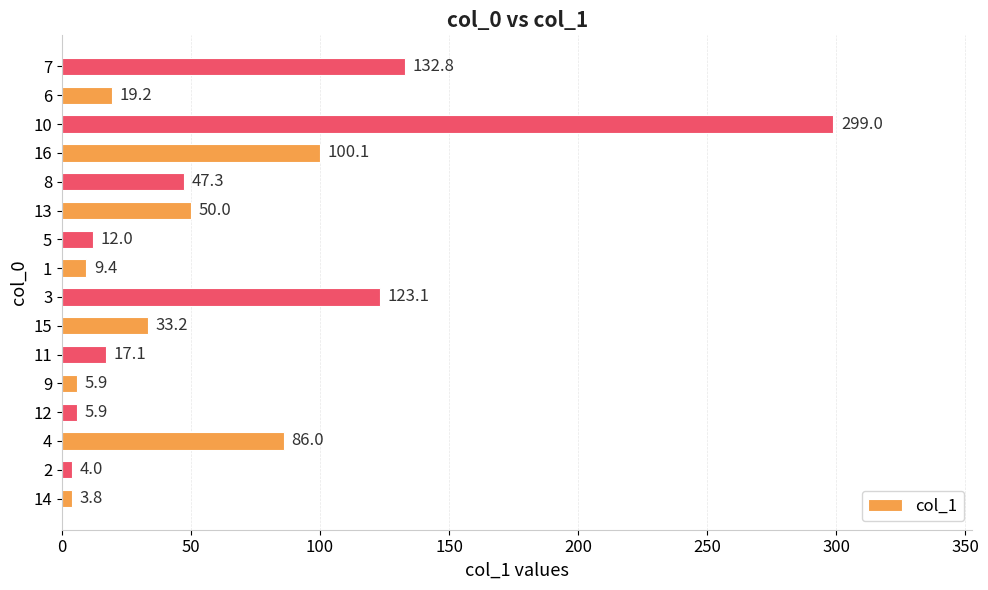

Is it true that the value at 10 is 15.8?

False